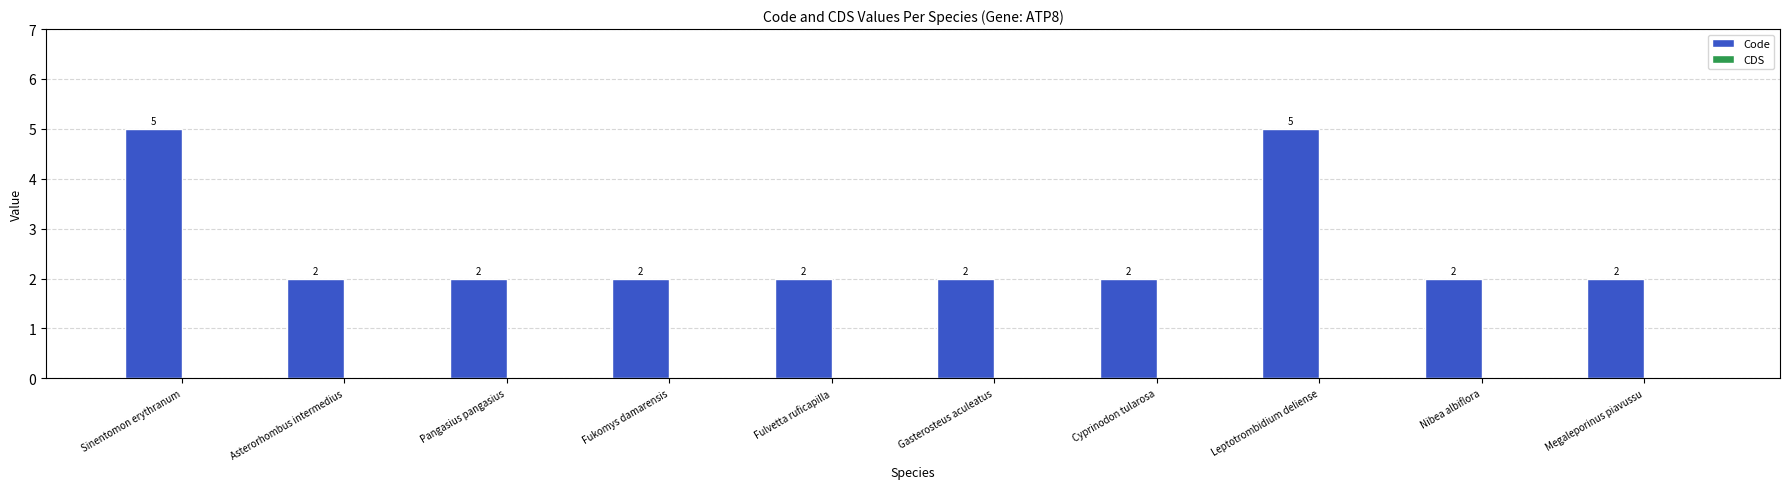

The value at Cyprinodon tularosa is 2. True or false?

True